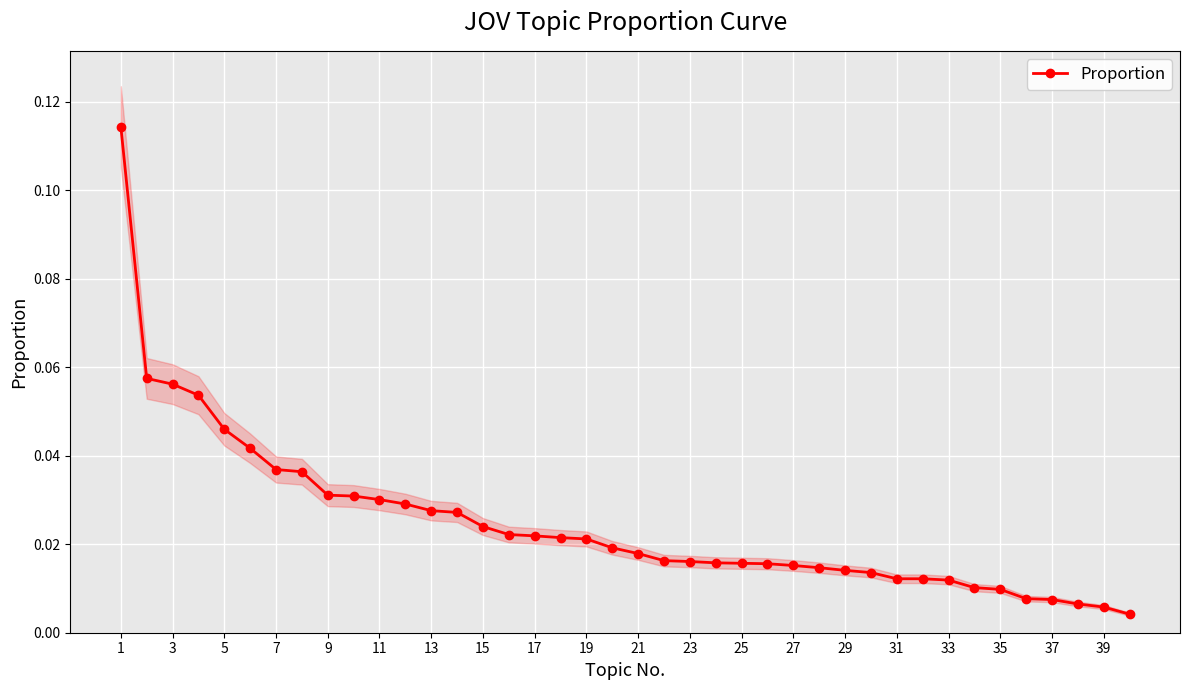

True or false: the data has more than 1 interior local peaks.

False